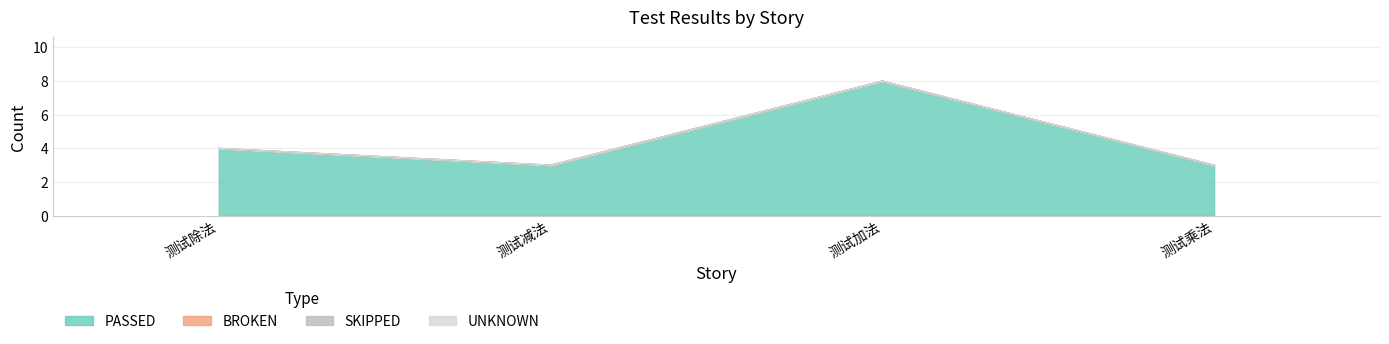

Which has a higher value, 测试加法 or 测试除法?

测试加法